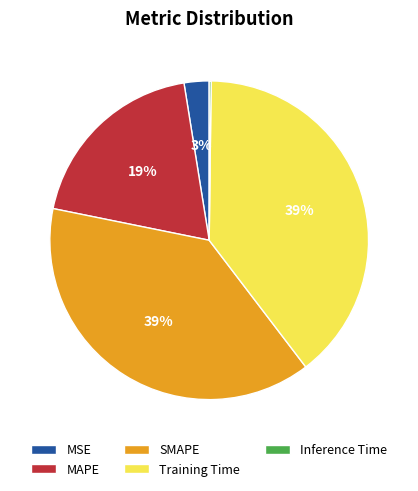

True or false: MAPE accounts for 13% of the total.

False